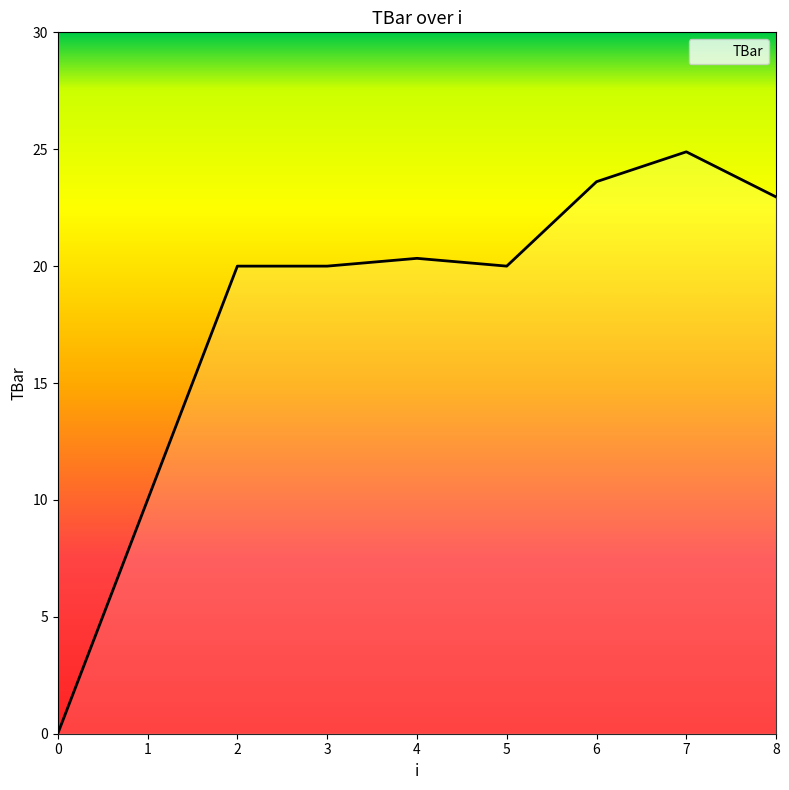

What is the change in value from 0 to 6?

+23.6